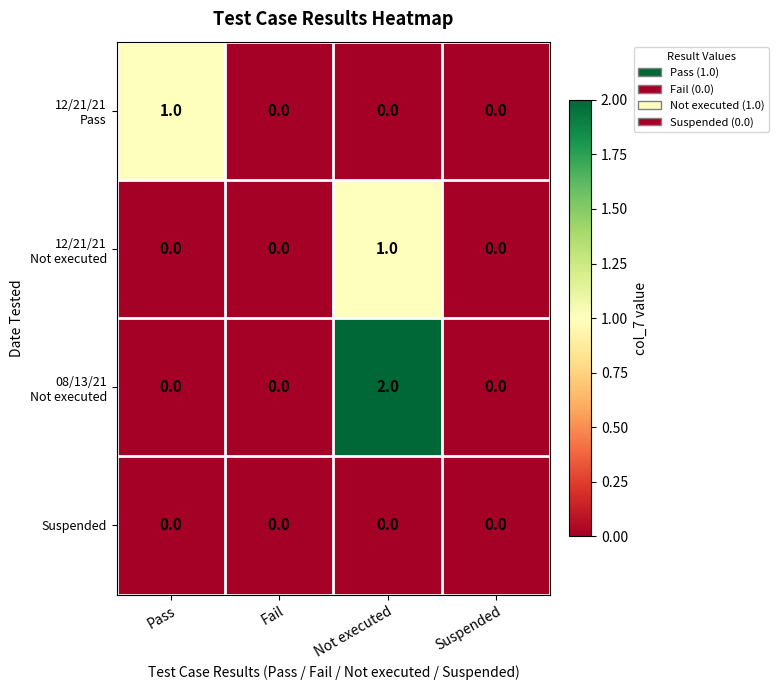

How many data points does each series have?

4